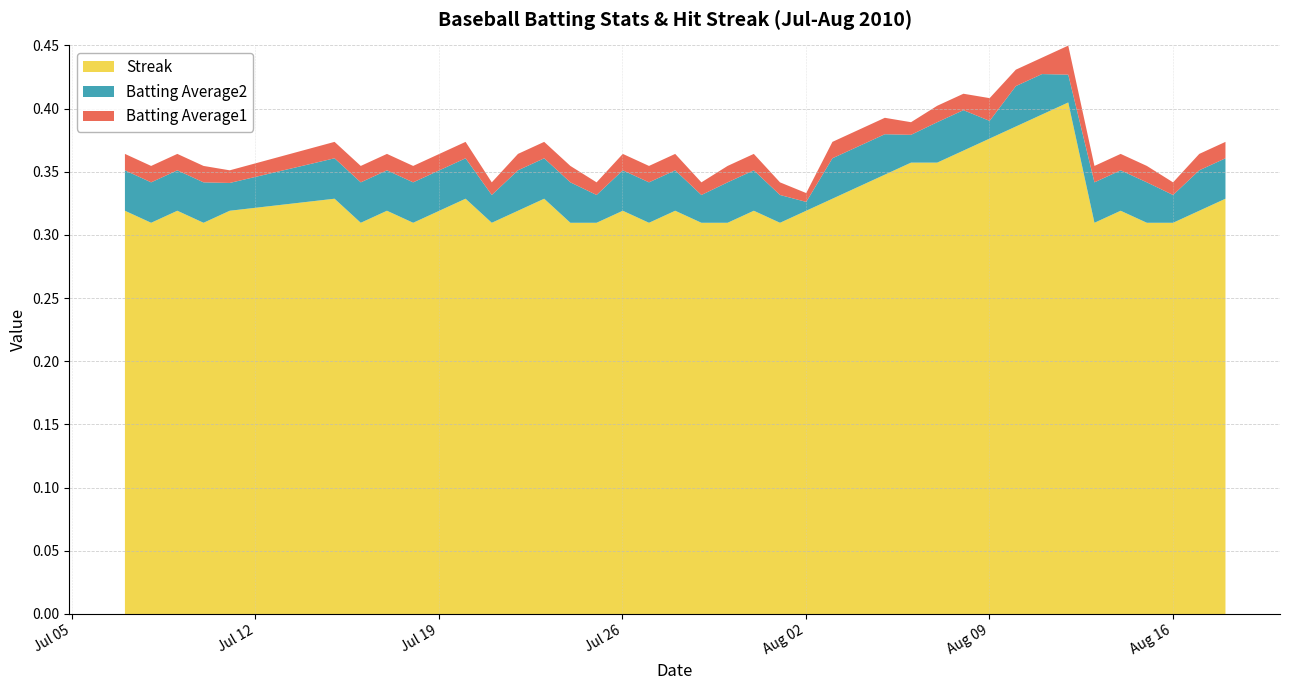

Is it true that Streak equals 0.2 at Jul 19?

False